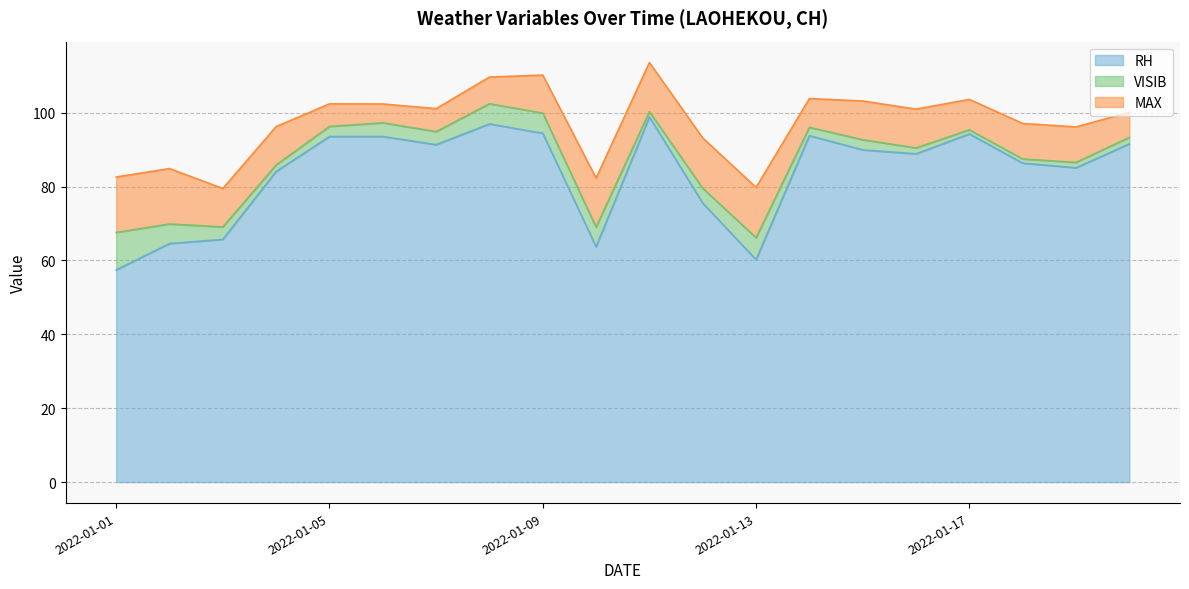

What is the value of the VISIB point at the 5th from the left?

2.7